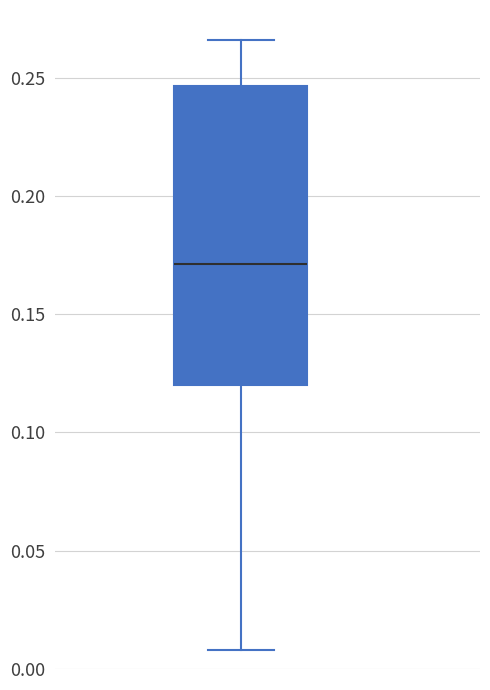

Read this box plot against the y-axis: the position of the median line, the range covered by the box, and the ends of both whiskers. The values are not printed on the chart, so give them approximately, as read against the axis.

median 0.170, box 0.120 to 0.245, whiskers 0.010 to 0.265